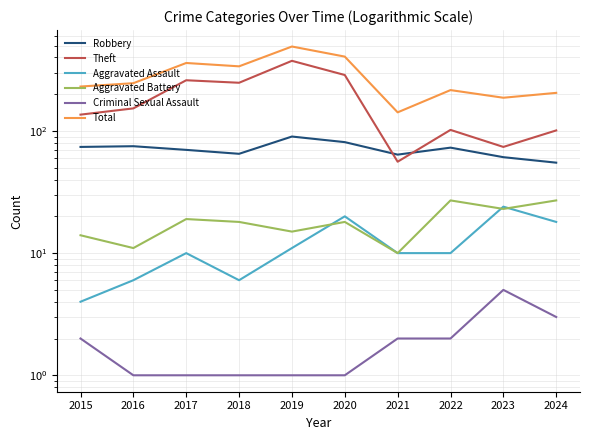

How many data points in Aggravated Assault are above 10?

4